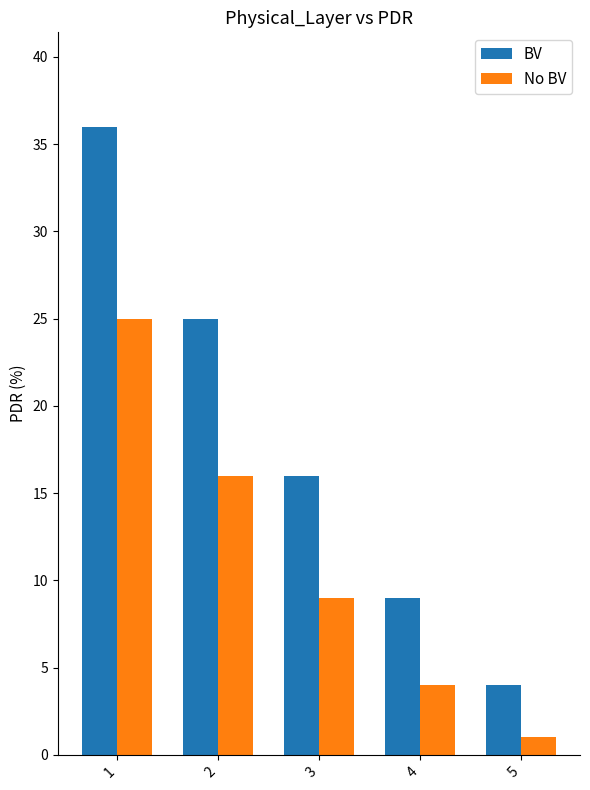

What is the spread (max minus min) of values at 3?

7